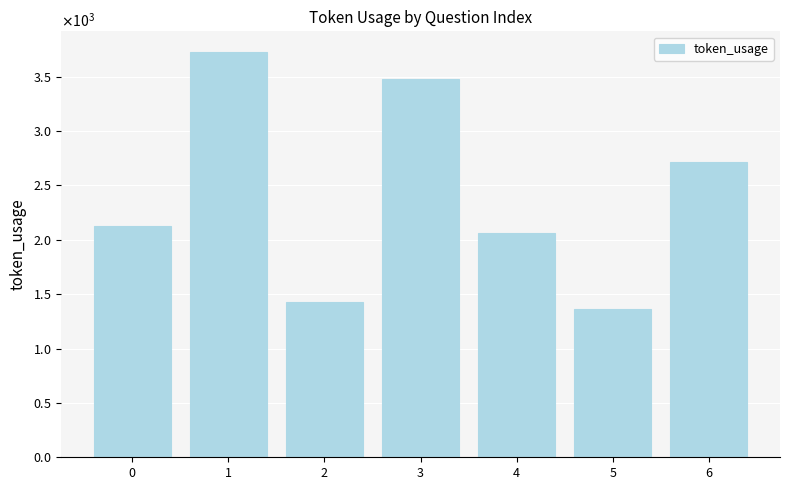

Does the chart contain stacked bars?

No